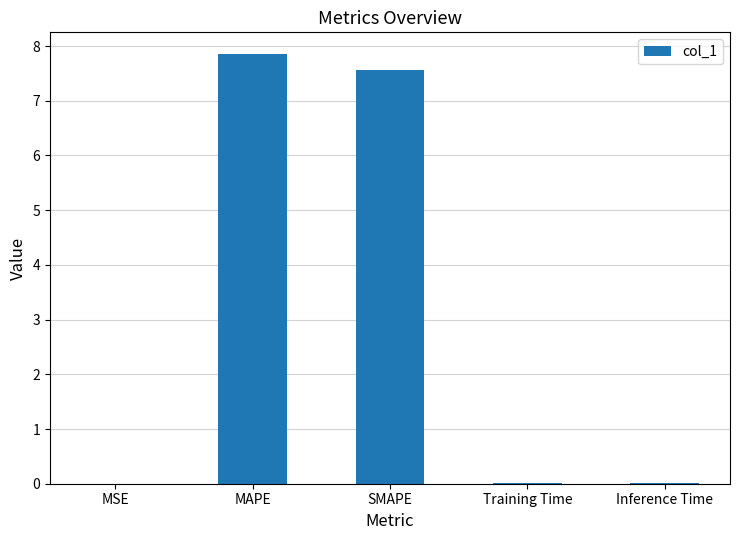

Which label corresponds to the largest value in the chart?

MAPE